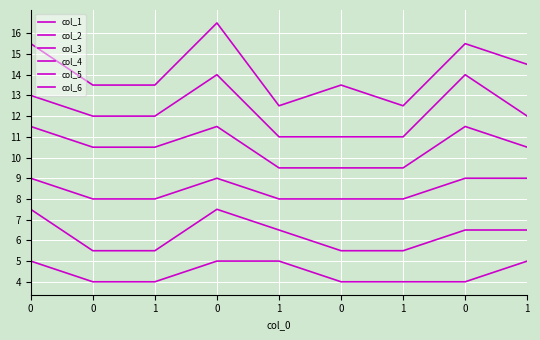

Is this an area chart (filled region under the line)?

No